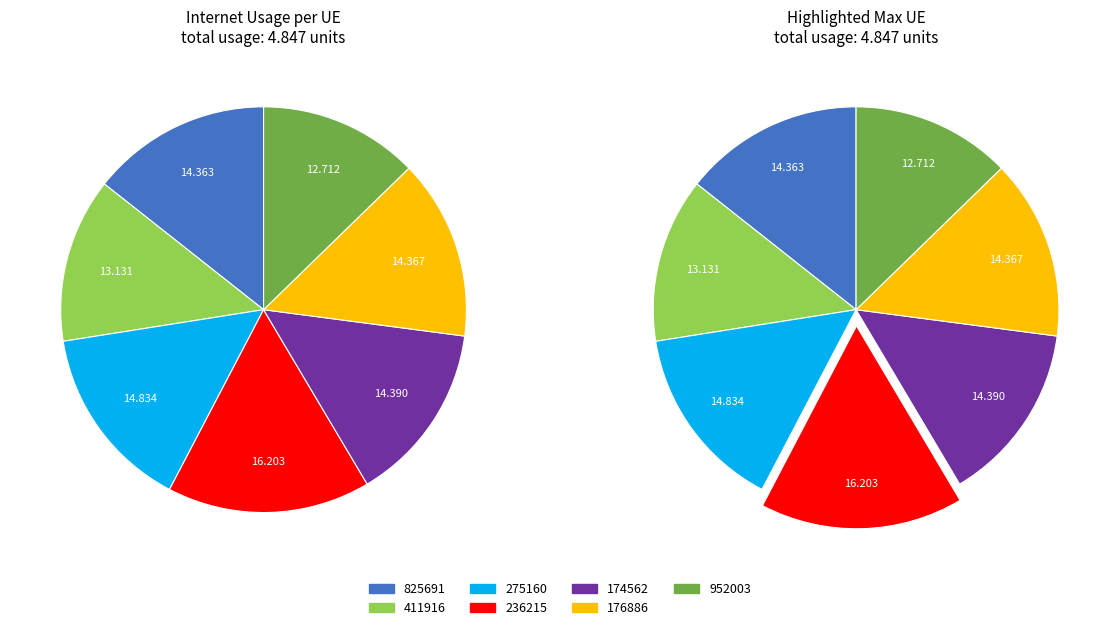

Does any single category account for the majority?

No